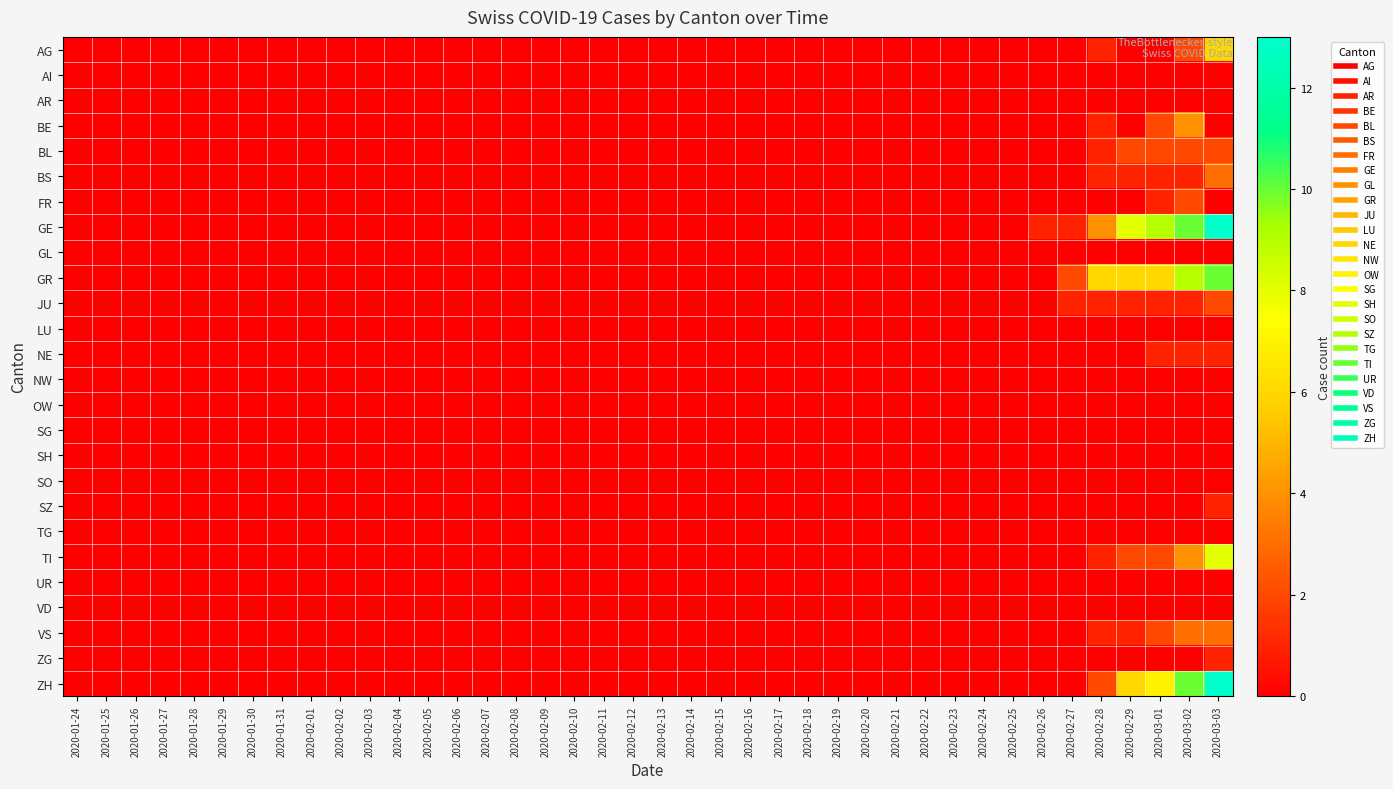

Which series has the largest range (max minus min)?

GE